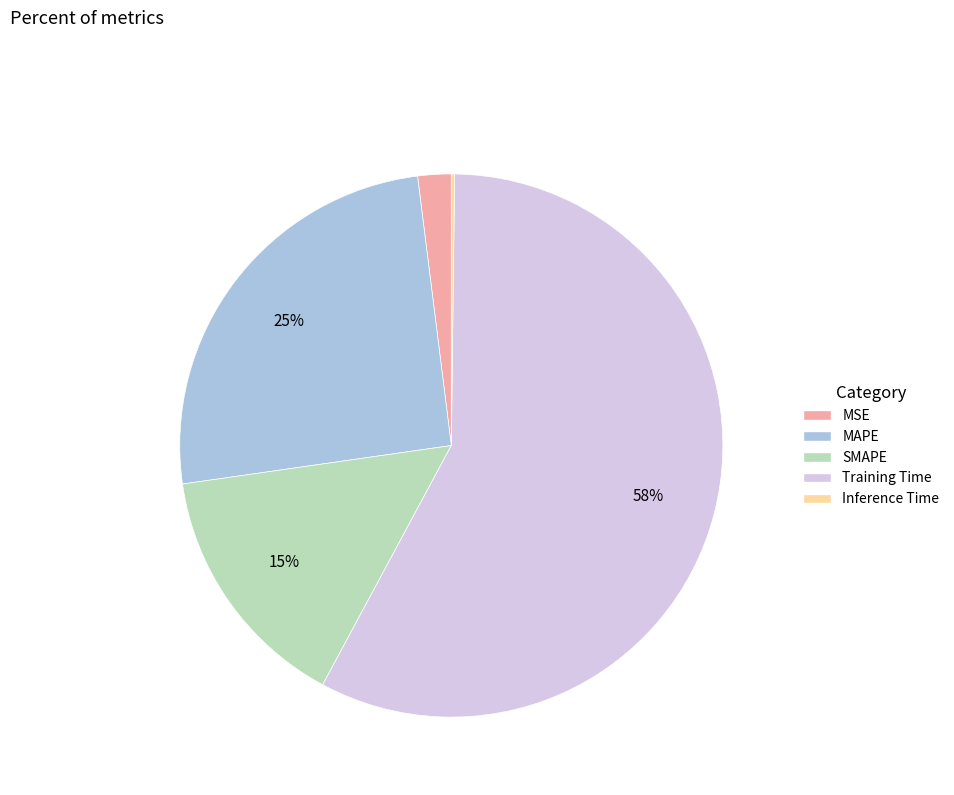

What percentage is the SMAPE slice, to the nearest percent?

15%